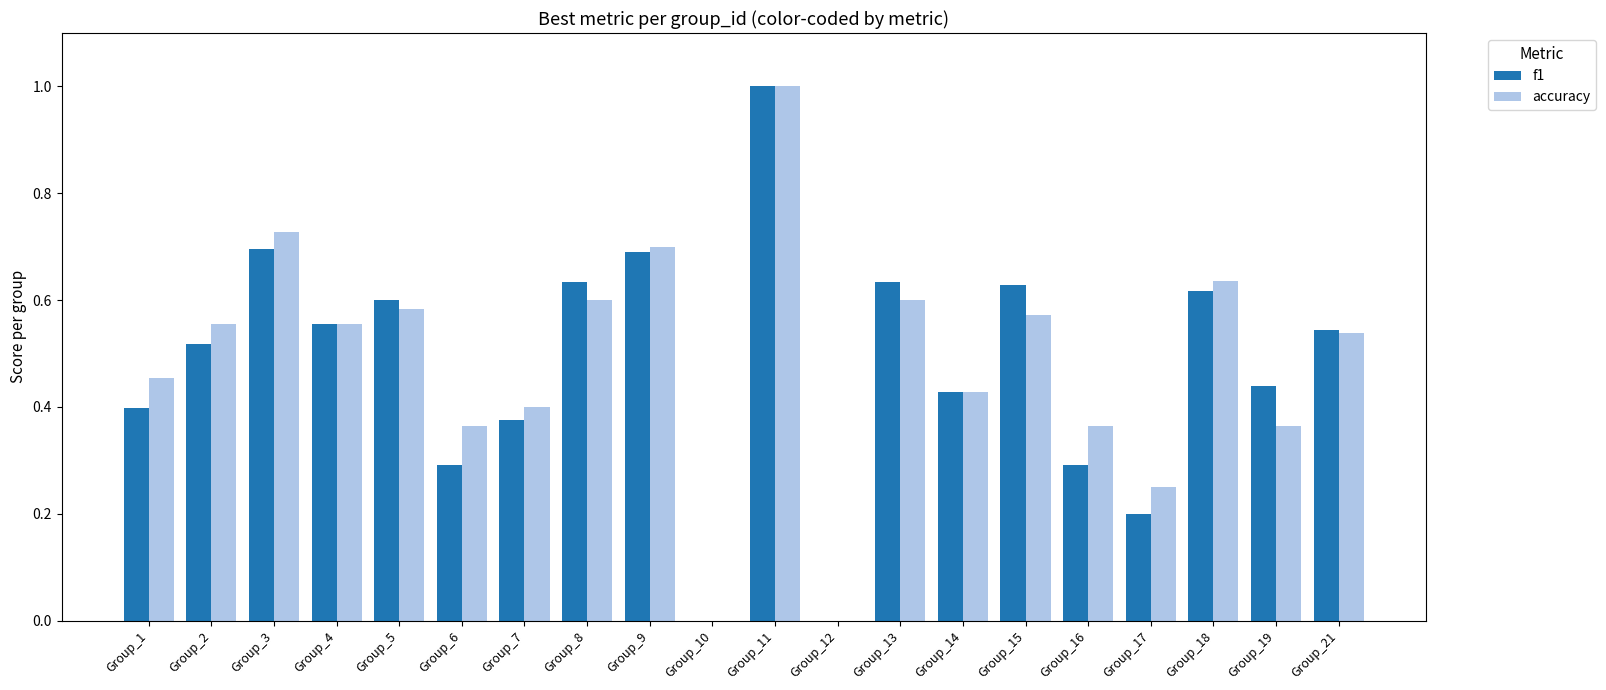

Which series changed the most between Group_6 and Group_10?

accuracy